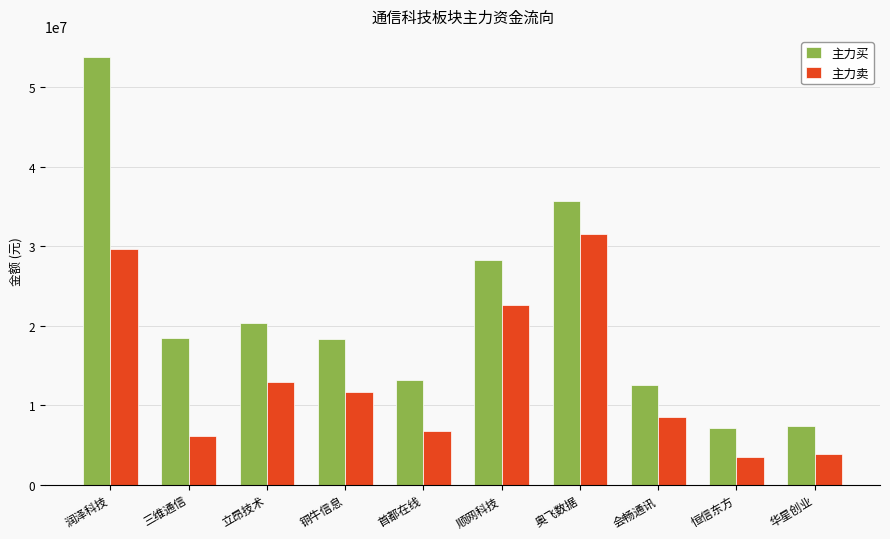

Which series has the largest total across all categories?

主力买